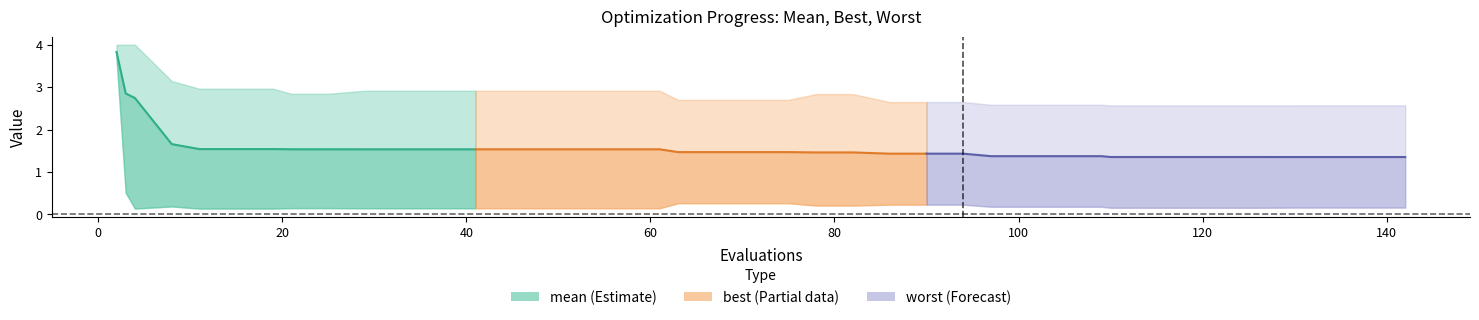

What are all the series names shown in the legend?

mean, best, worst